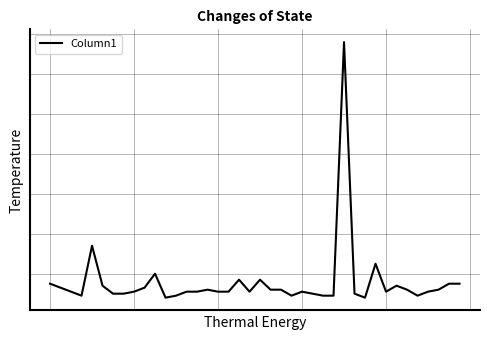

What is the difference between the maximum and second lowest values?

1280